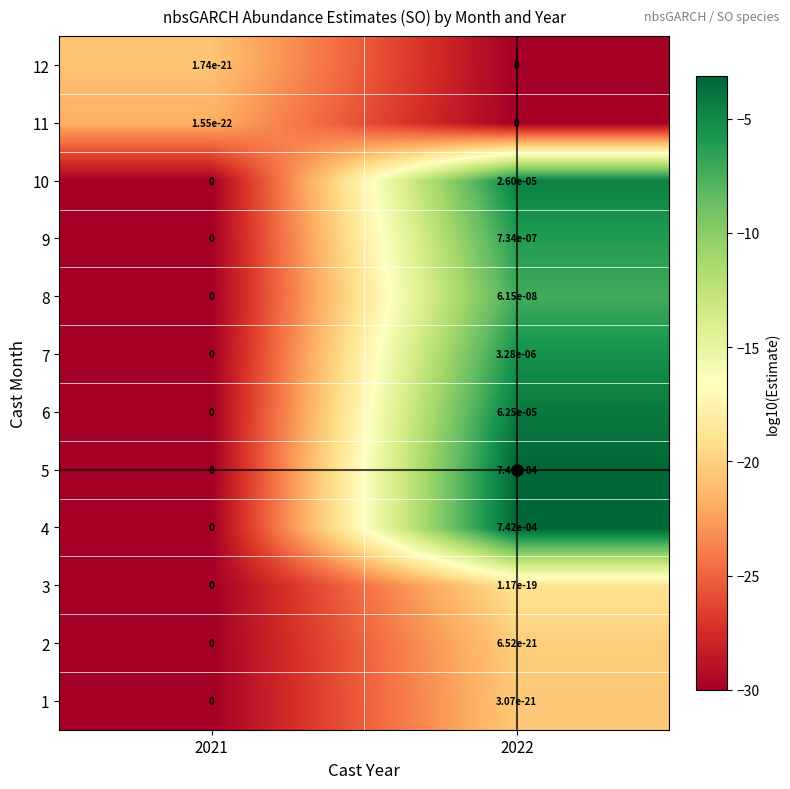

The value of 9 at 2021 is 0.0. True or false?

True